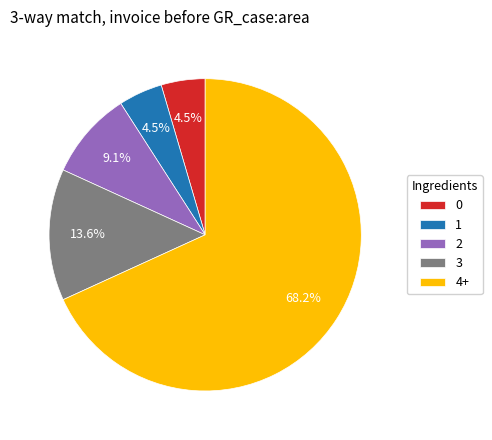

Which category has the biggest portion of the pie?

4+